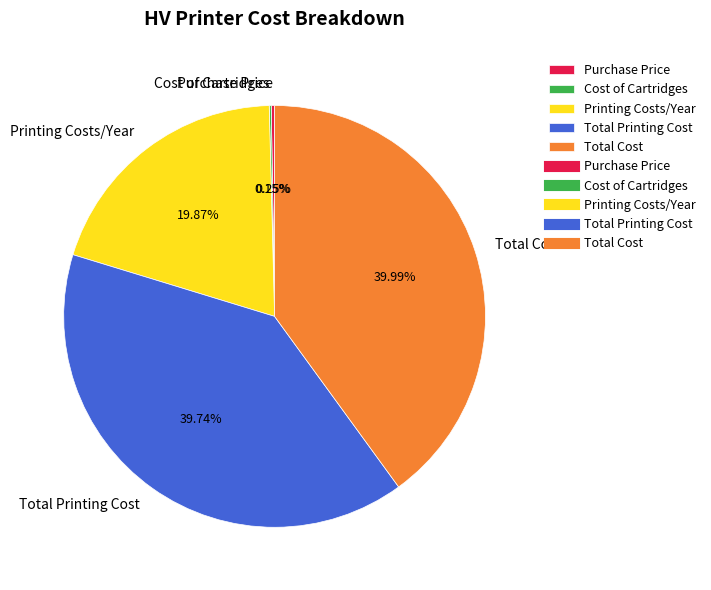

Is there any slice that represents more than half of the pie?

No